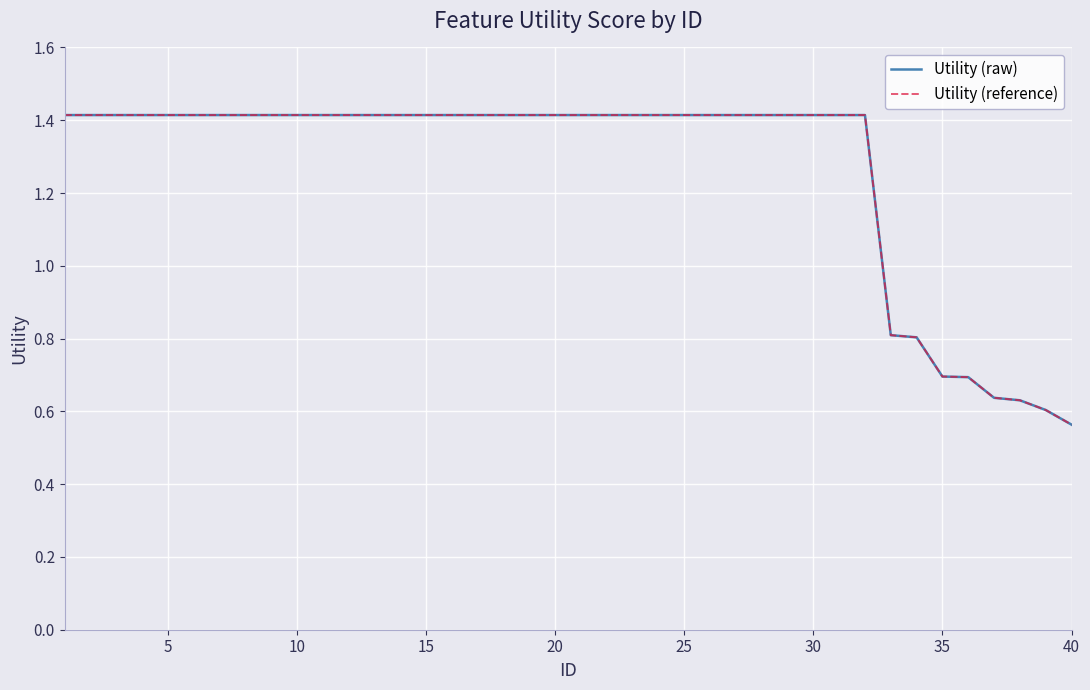

Which series has the largest range (max minus min)?

Utility (raw)